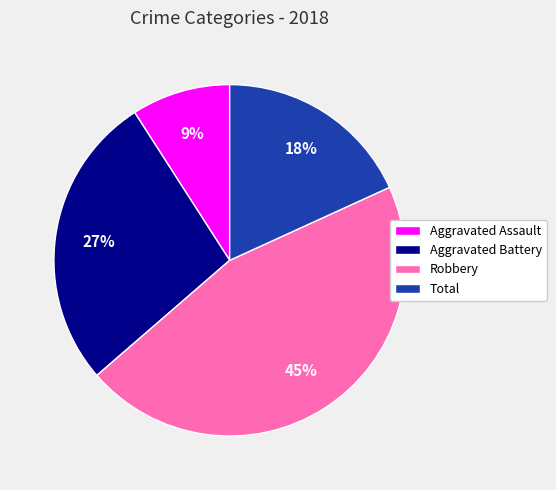

To the nearest percent, what percentage of the pie is Aggravated Assault?

9%